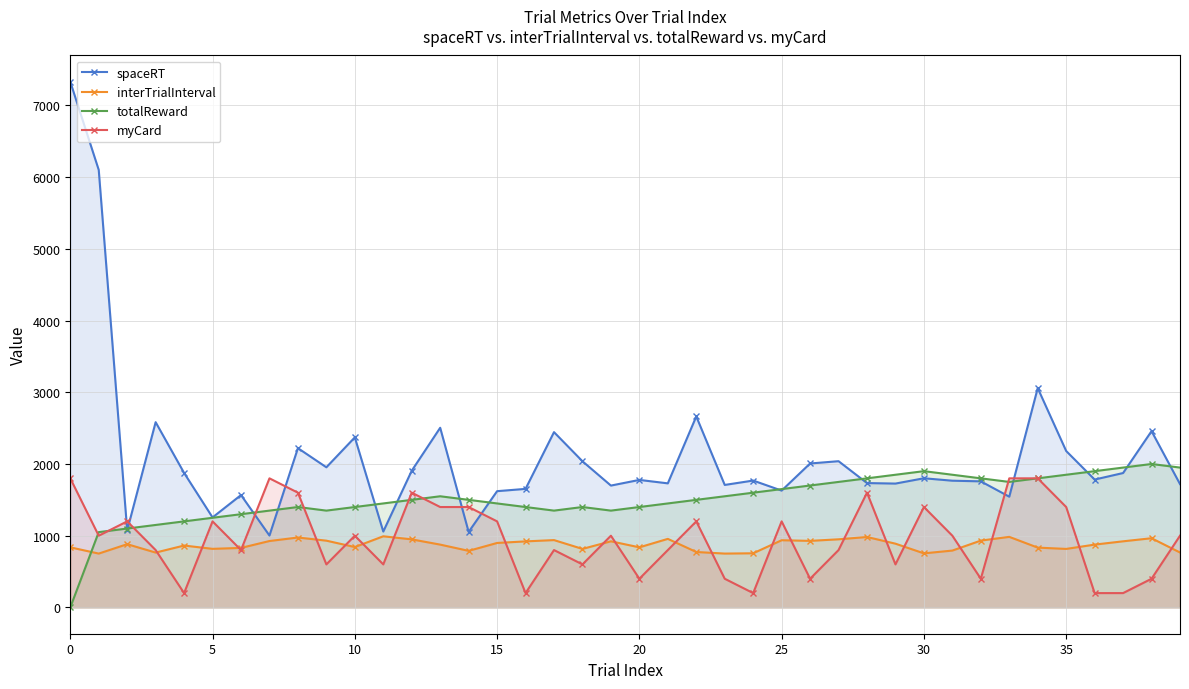

Which series has the widest spread of values?

spaceRT